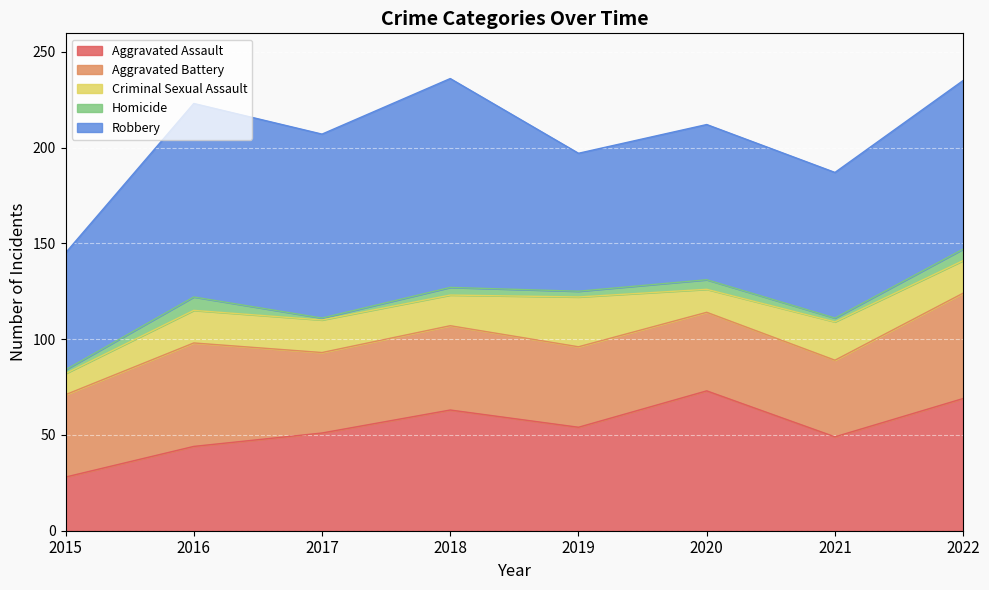

How many data points in Aggravated Assault are above 54?

3